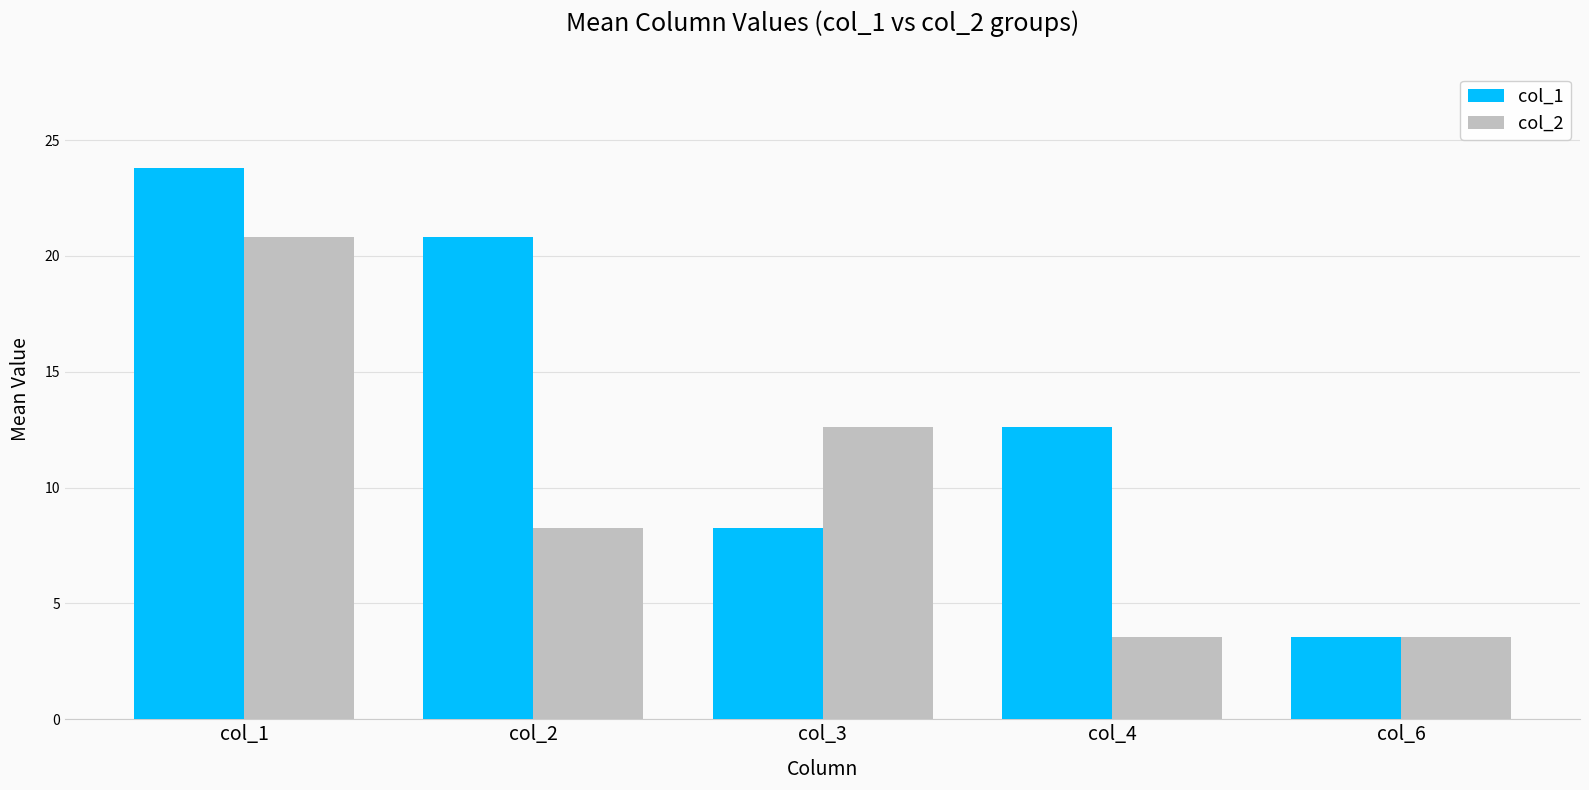

Reading left to right, list all the values displayed in this chart.

col_1: col_1=23.8	col_2=20.8	col_3=8.2	col_4=12.6	col_6=3.6
col_2: col_1=20.8	col_2=8.2	col_3=12.6	col_4=3.6	col_6=3.6